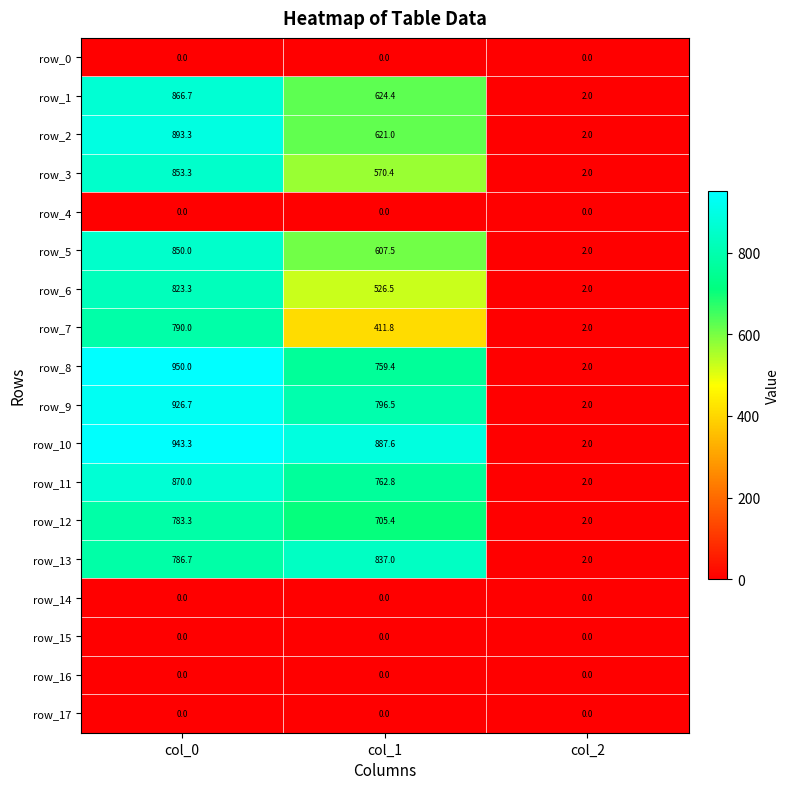

Reading right to left, list all the values displayed in this chart.

row_0: 0.0	0.0	0.0
row_1: 2.0	624.4	866.7
row_2: 2.0	621.0	893.3
row_3: 2.0	570.4	853.3
row_4: 0.0	0.0	0.0
row_5: 2.0	607.5	850.0
row_6: 2.0	526.5	823.3
row_7: 2.0	411.8	790.0
row_8: 2.0	759.4	950.0
row_9: 2.0	796.5	926.7
row_10: 2.0	887.6	943.3
row_11: 2.0	762.8	870.0
row_12: 2.0	705.4	783.3
row_13: 2.0	837.0	786.7
row_14: 0.0	0.0	0.0
row_15: 0.0	0.0	0.0
row_16: 0.0	0.0	0.0
row_17: 0.0	0.0	0.0